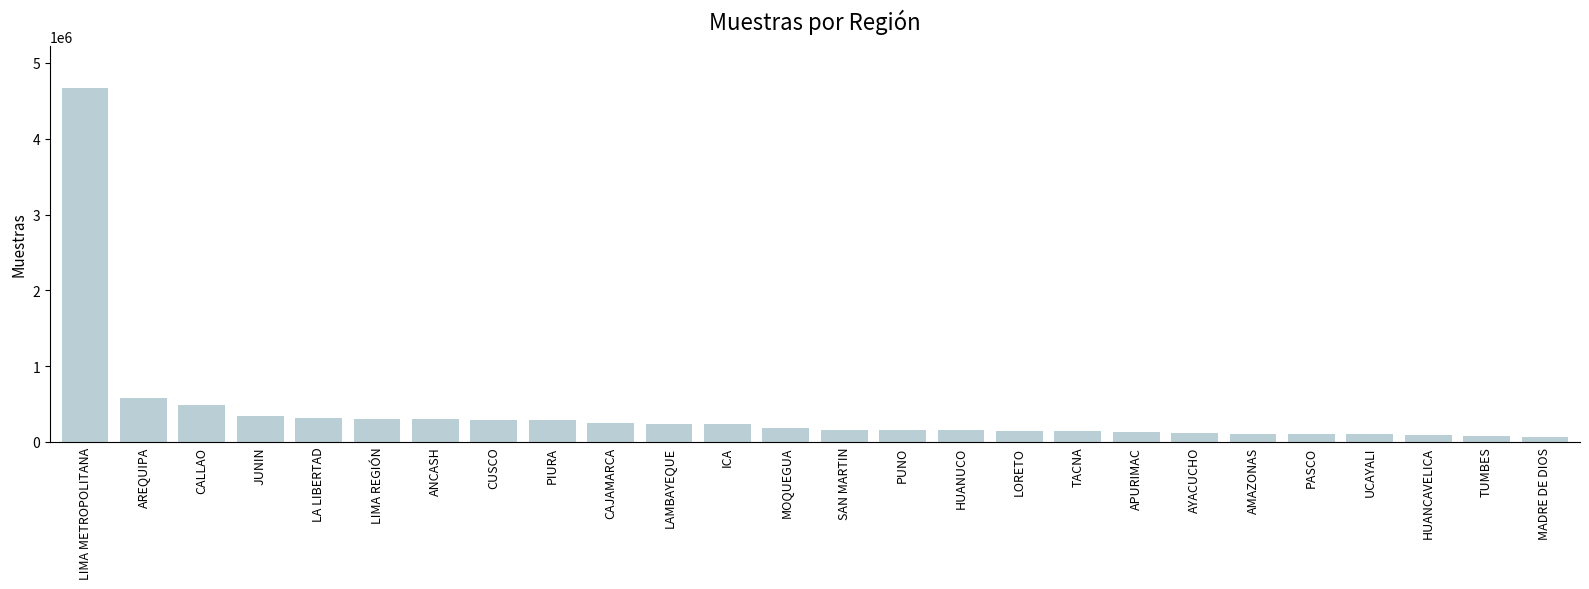

What is the ratio of the value at ANCASH to the value at TACNA?

2.1